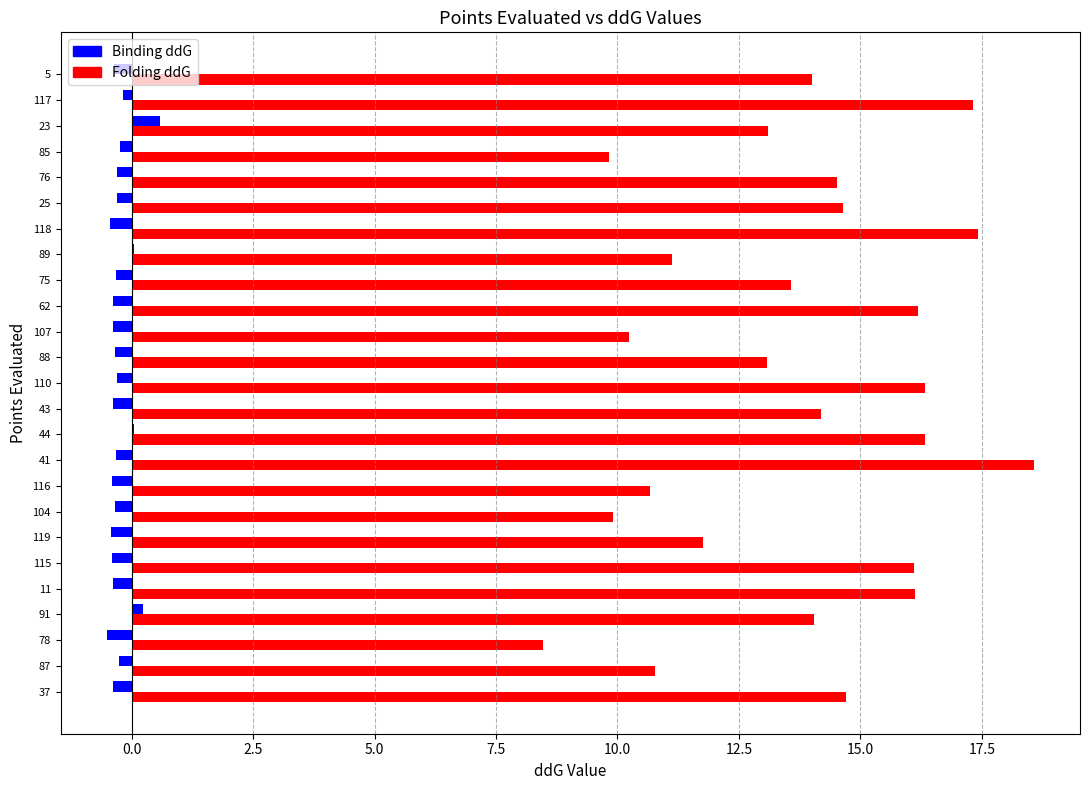

Which series has the largest total across all categories?

Folding ddG